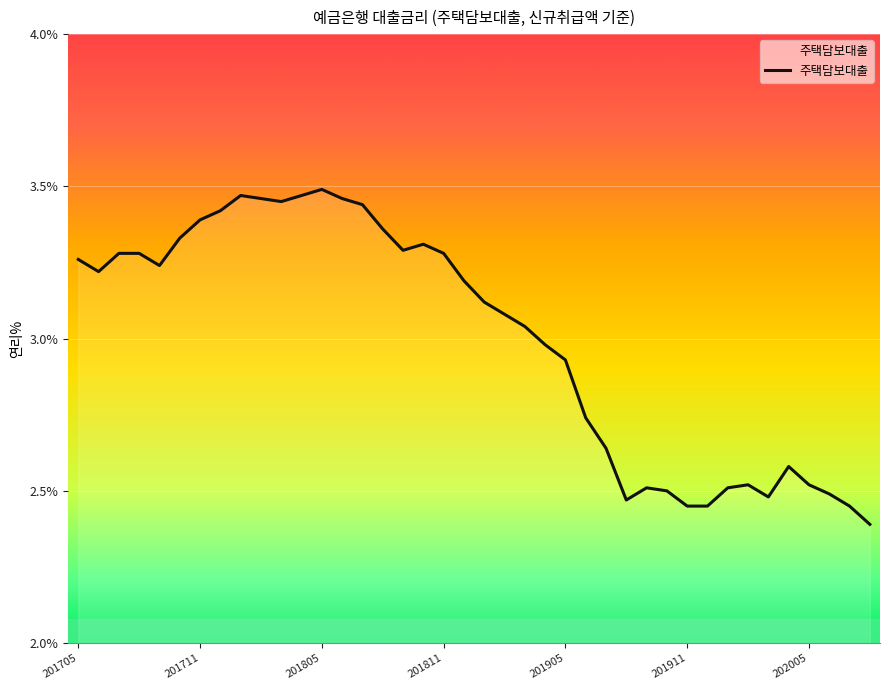

Is this an area chart (filled region under the line)?

No